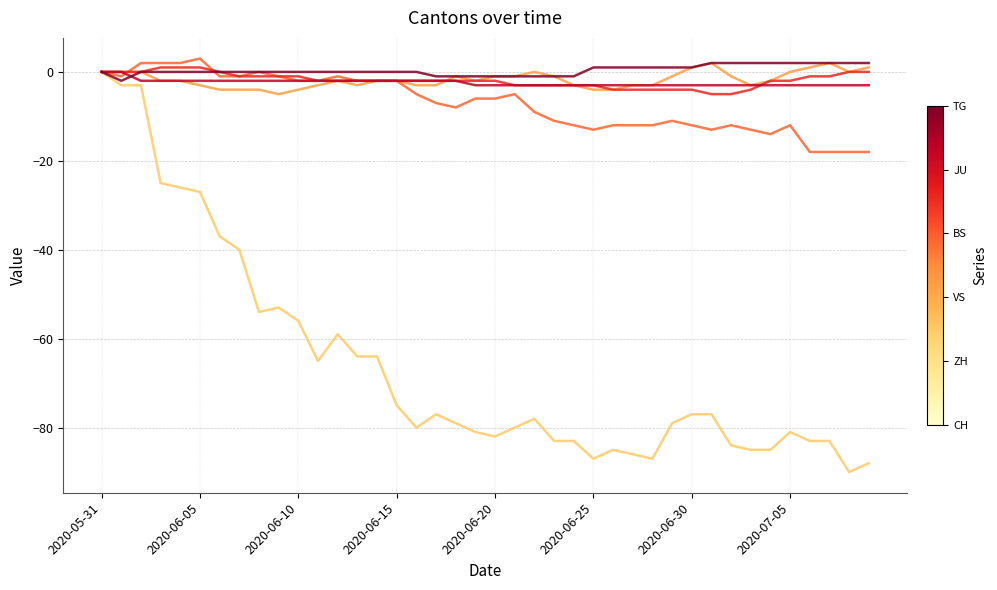

What is the minimum value shown in the chart?

-90